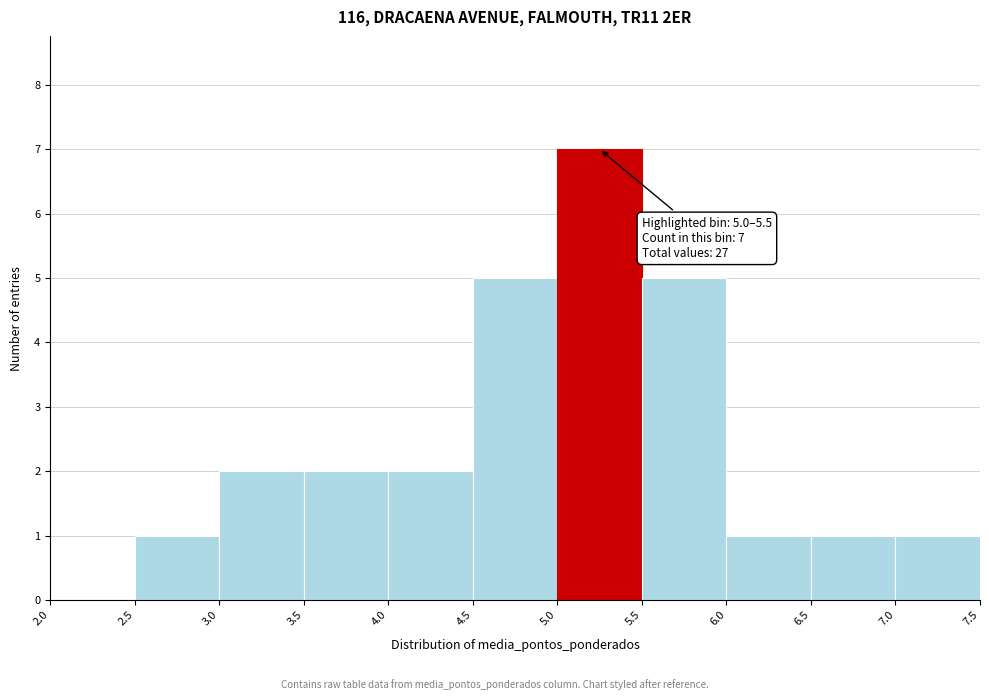

Over which range of the x-axis is the bar tallest?

5.0 to 5.5